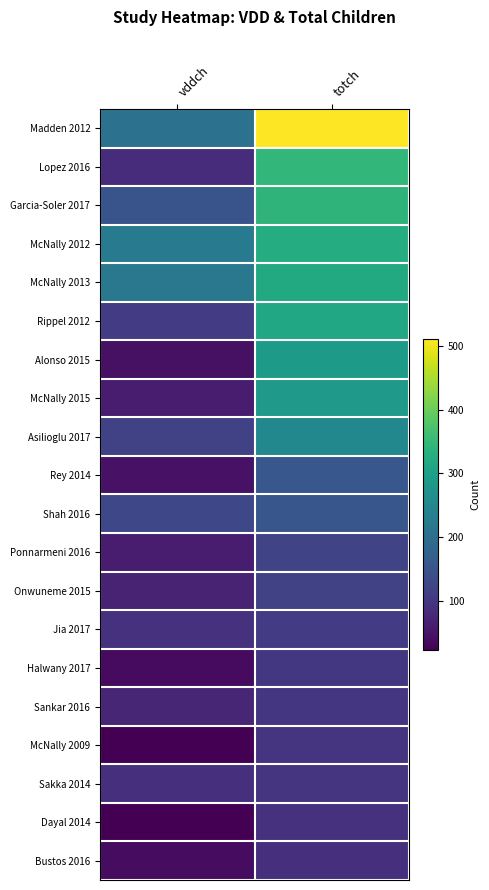

What is the difference between the highest and lowest values at totch?

421